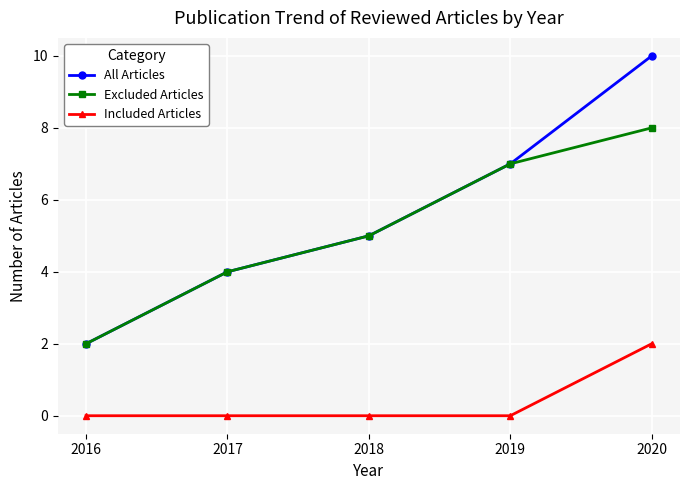

Count the number of data series in this chart.

3